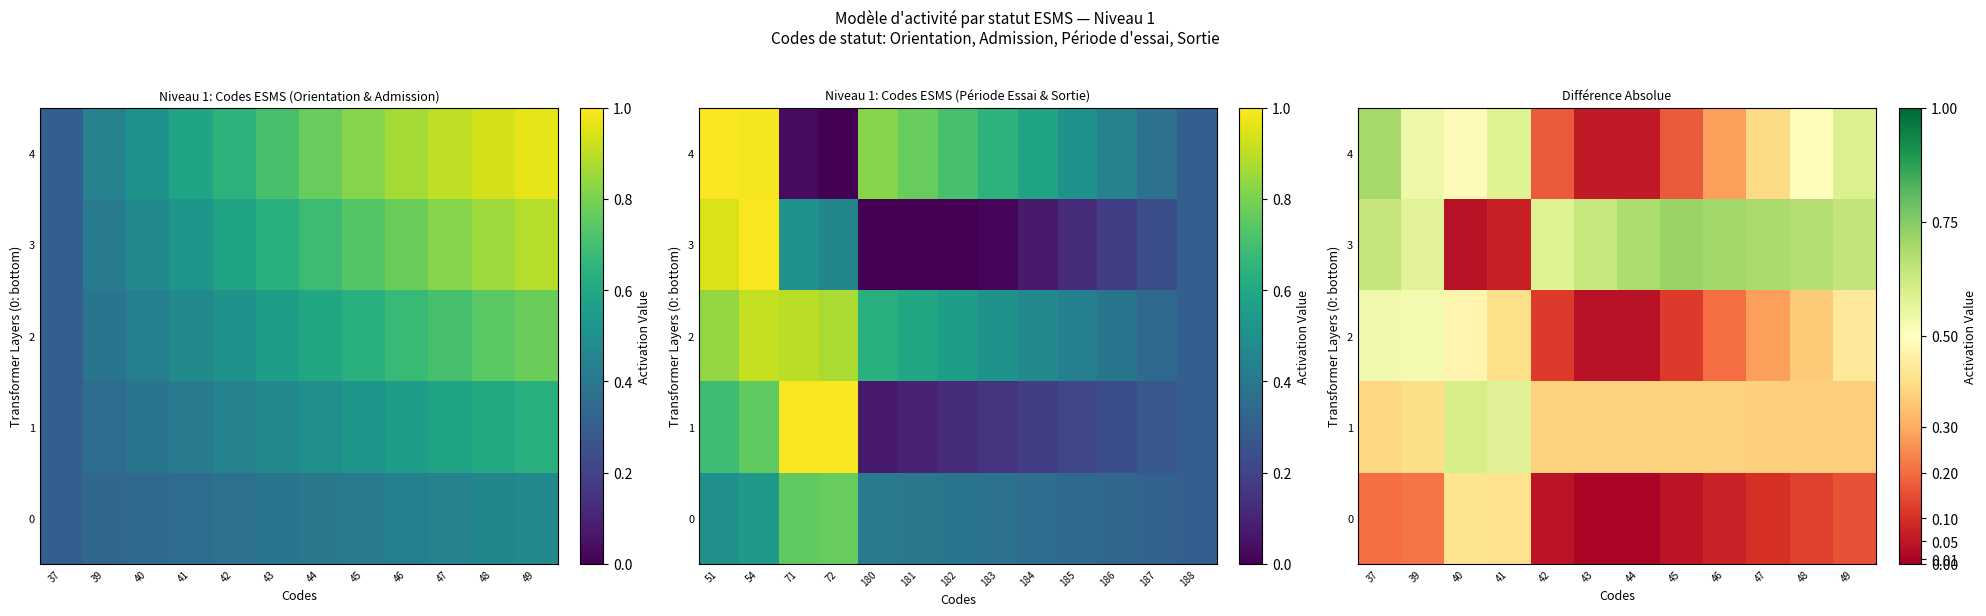

Between 41 and 48, which is larger?

41